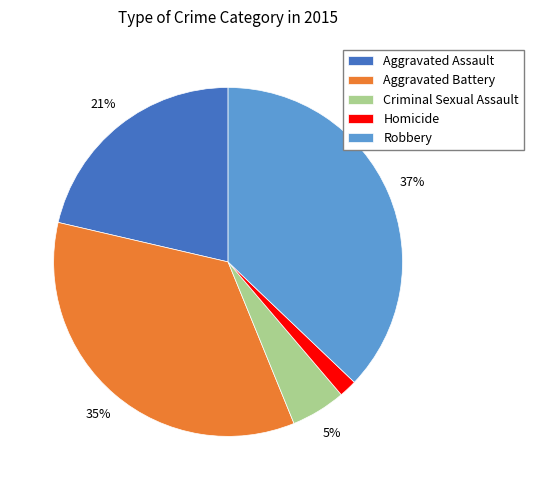

To the nearest percent, what is the difference between the largest and smallest slice percentages?

35%